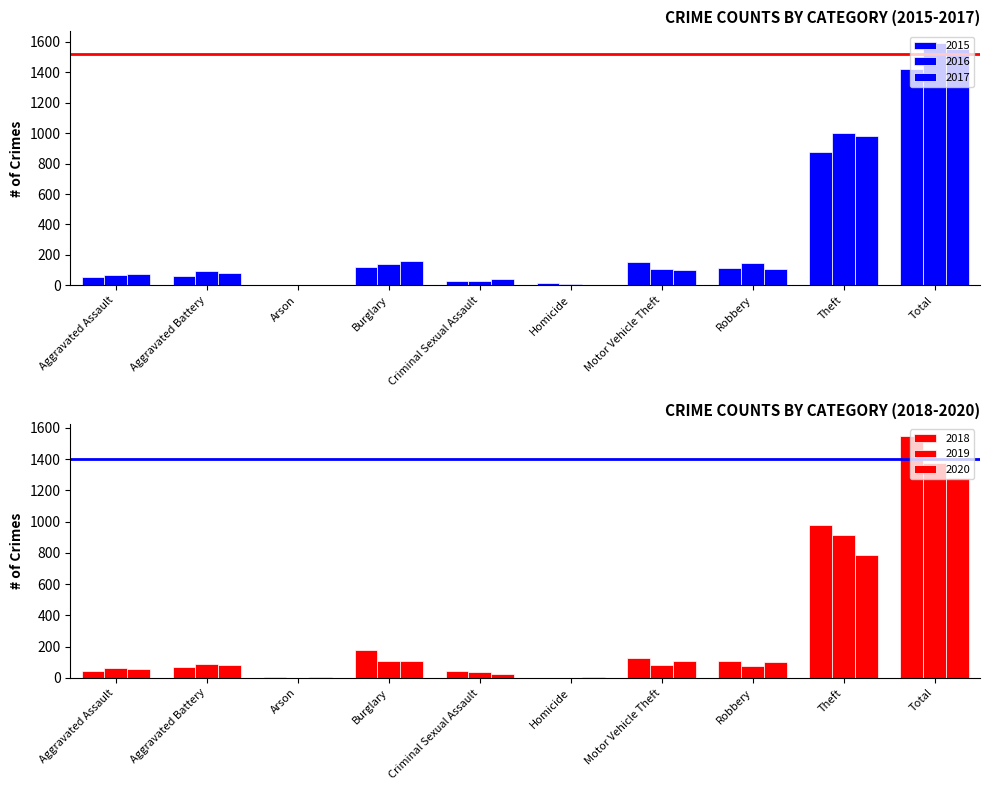

At how many categories does at least one series exceed 1024?

1